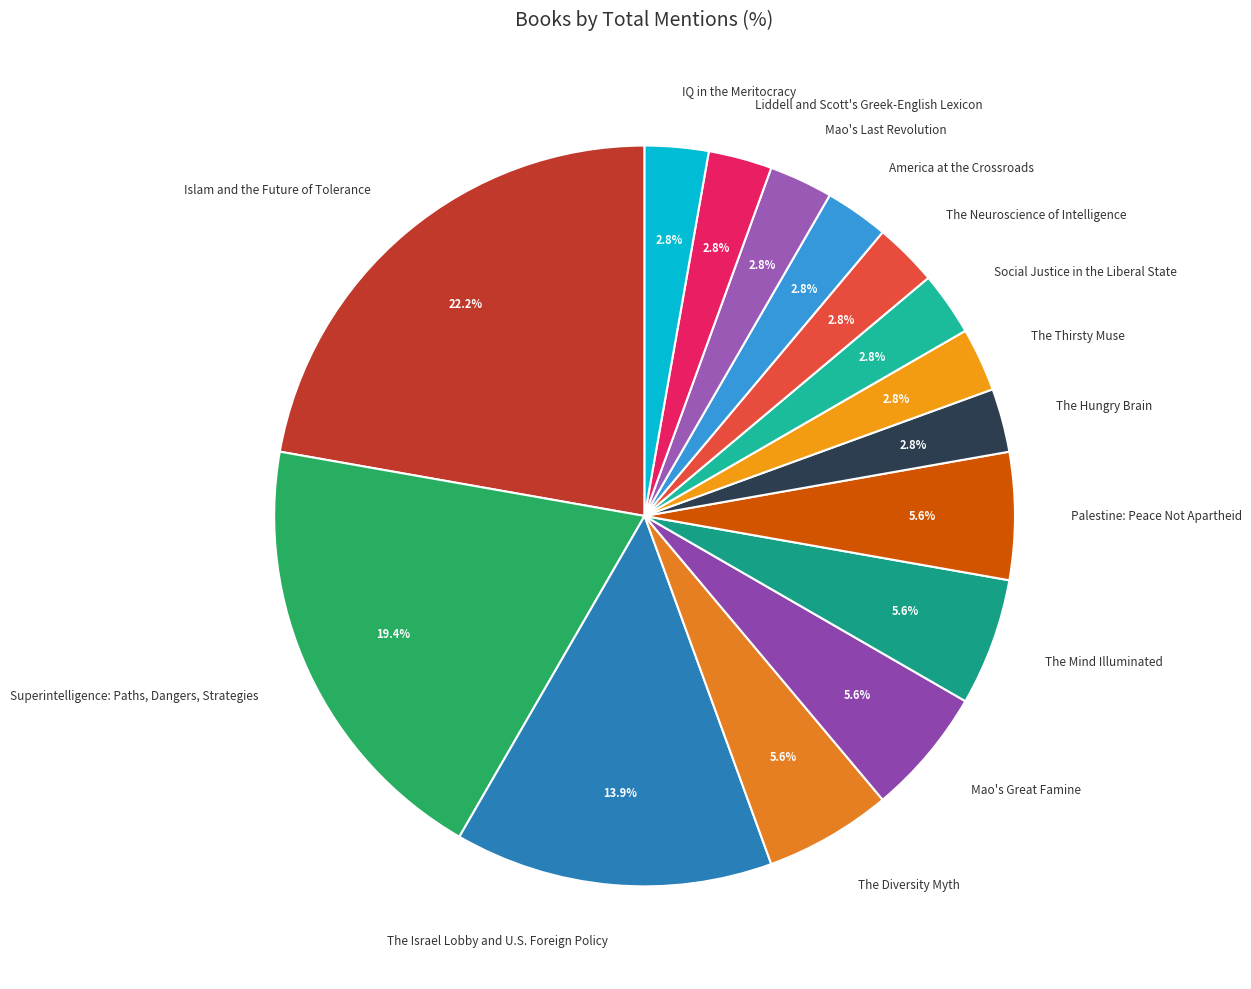

What is the ratio of the value at Islam and the Future of Tolerance to the value at The Mind Illuminated?

4.0